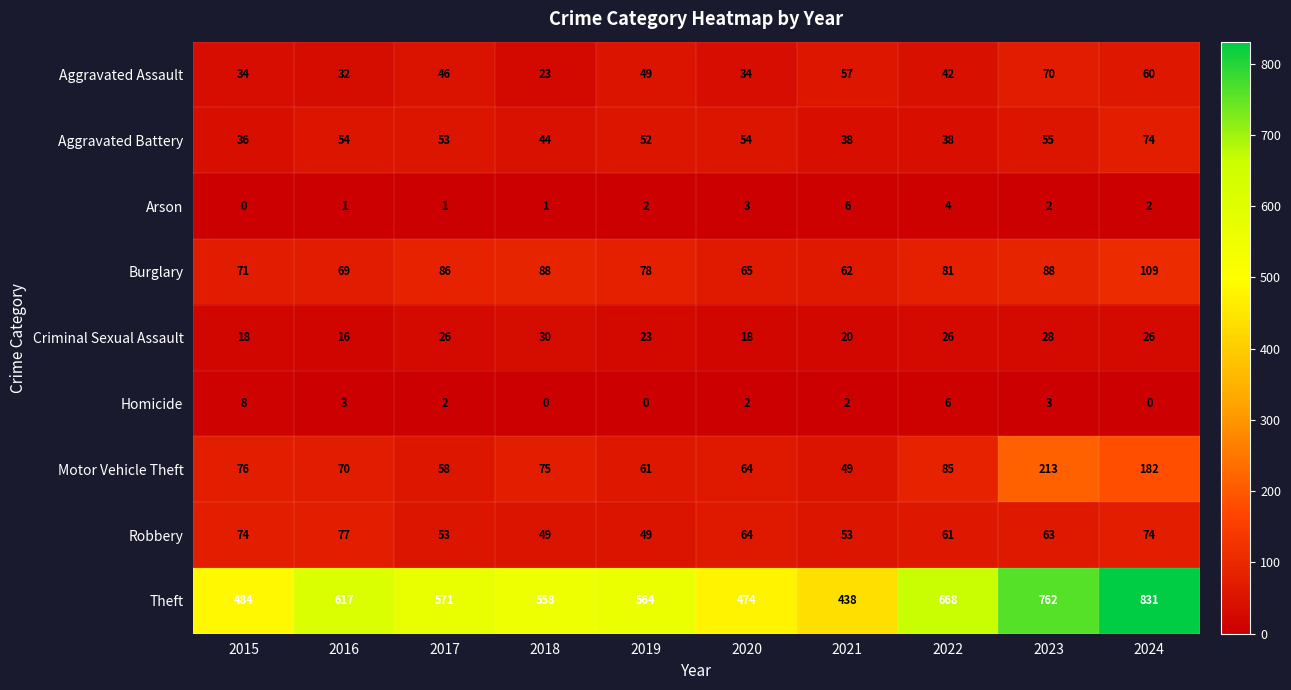

Which category has the highest value across all series?

2024